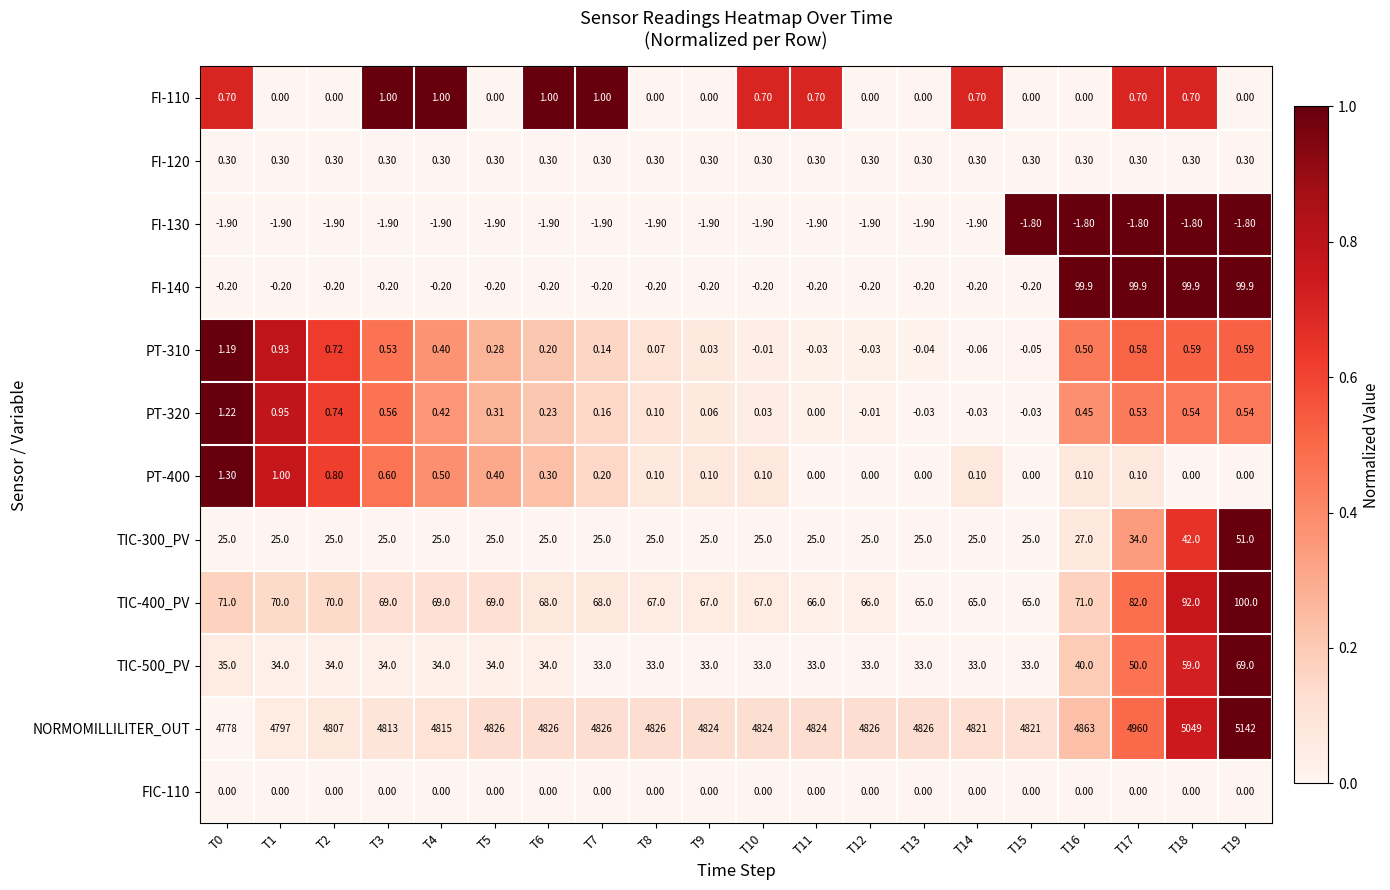

List the series in order of their peak value, highest first.

NORMOMILLILITER_OUT, TIC-400_PV, FI-140, TIC-500_PV, TIC-300_PV, PT-400, PT-320, PT-310, FI-110, FI-120, FIC-110, FI-130